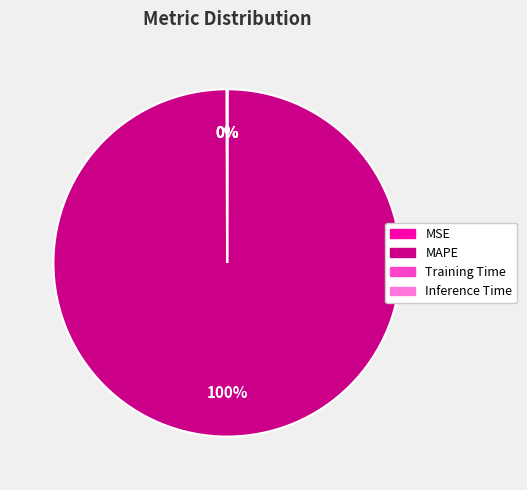

Which category accounts for the majority?

MAPE